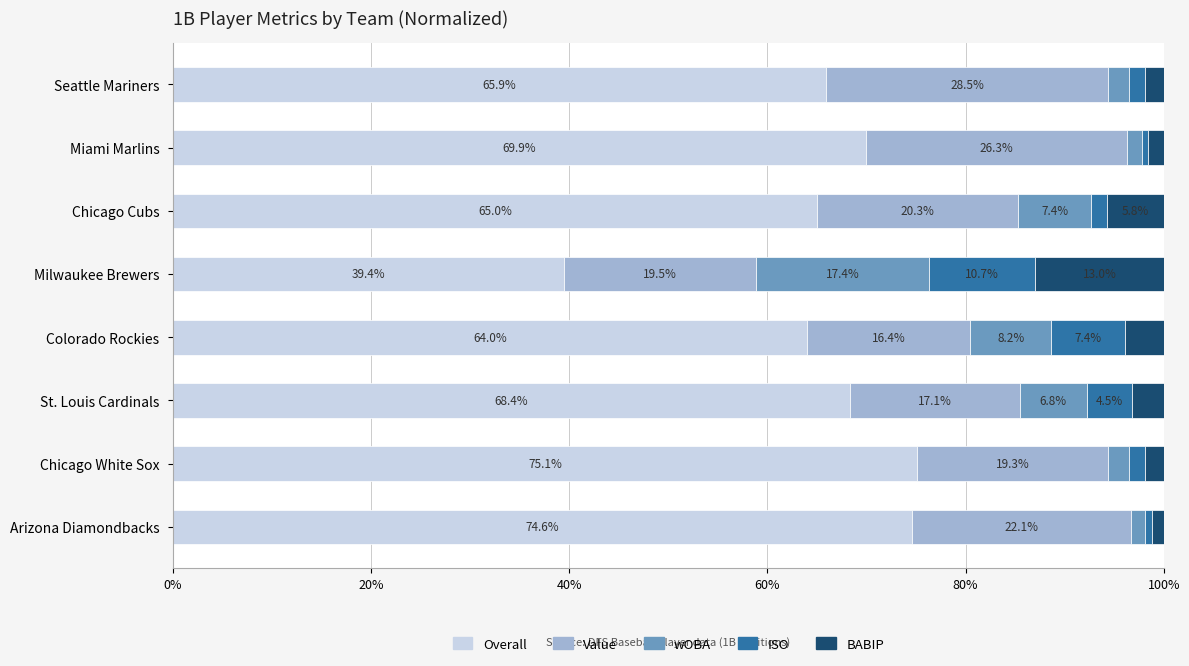

What is the average value of the Overall series?

65.3